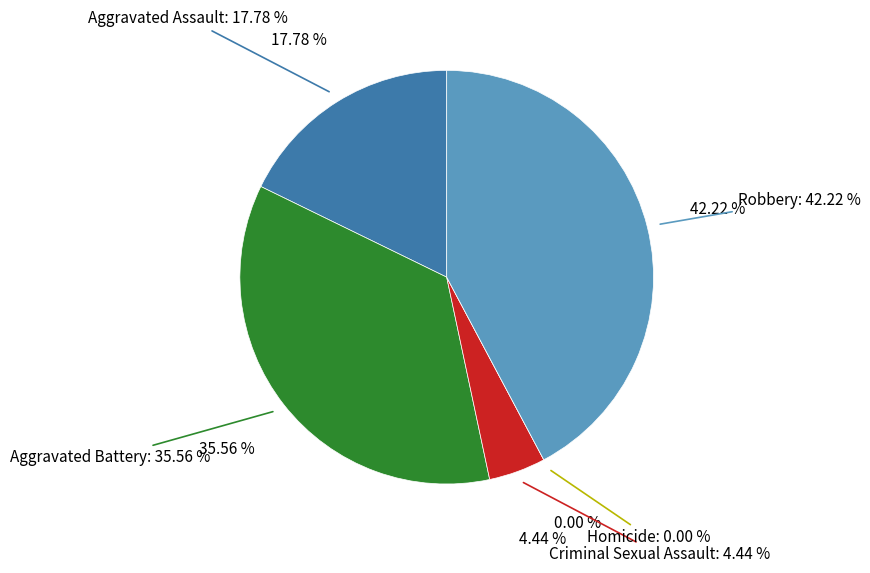

To the nearest percent, what is the average slice percentage?

20%